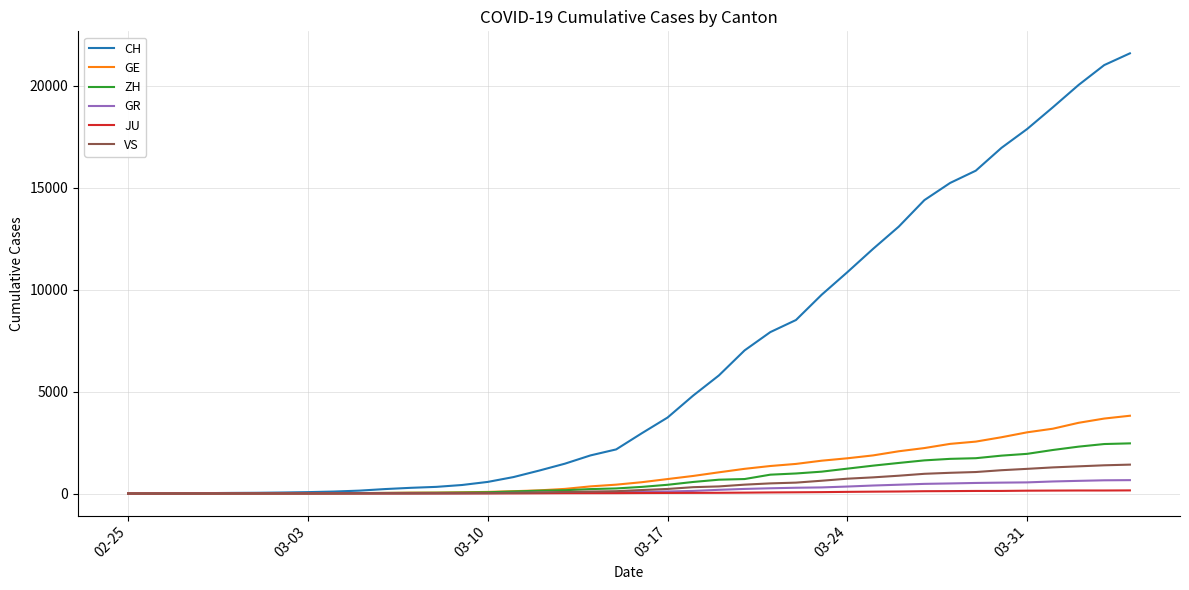

What are all the series names shown in the legend?

CH, GE, ZH, GR, JU, VS